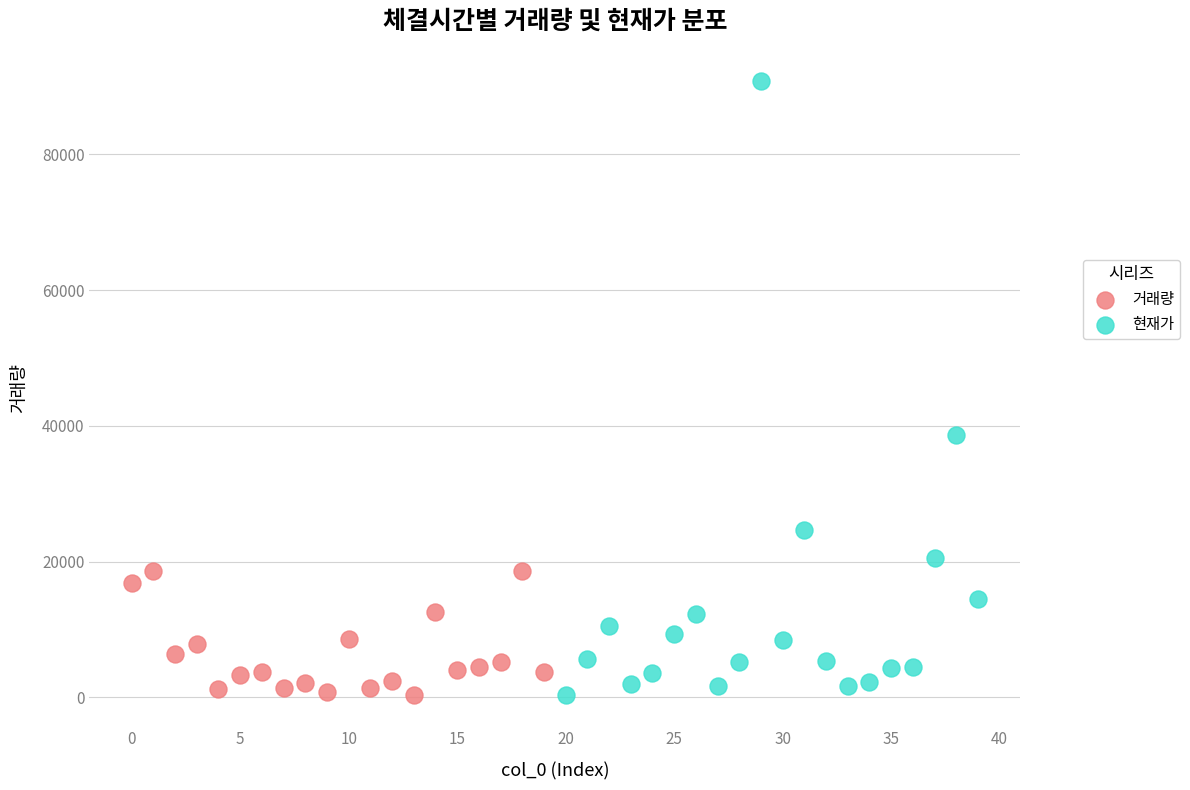

Which series contains the highest Y value?

현재가